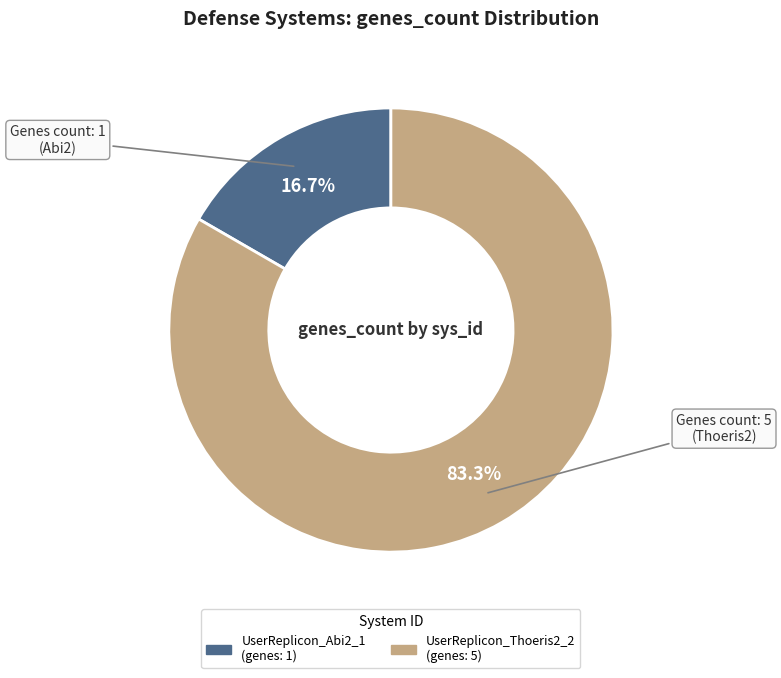

What percentage do UserReplicon_Thoeris2_2 and UserReplicon_Abi2_1 together represent?

100.0%